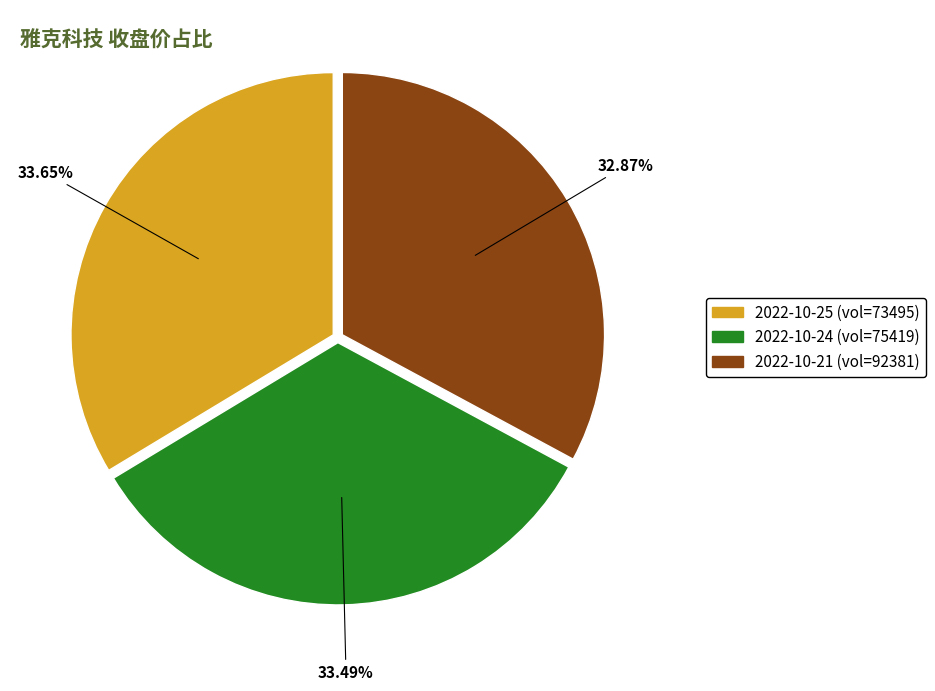

Is there a majority slice in this chart?

No